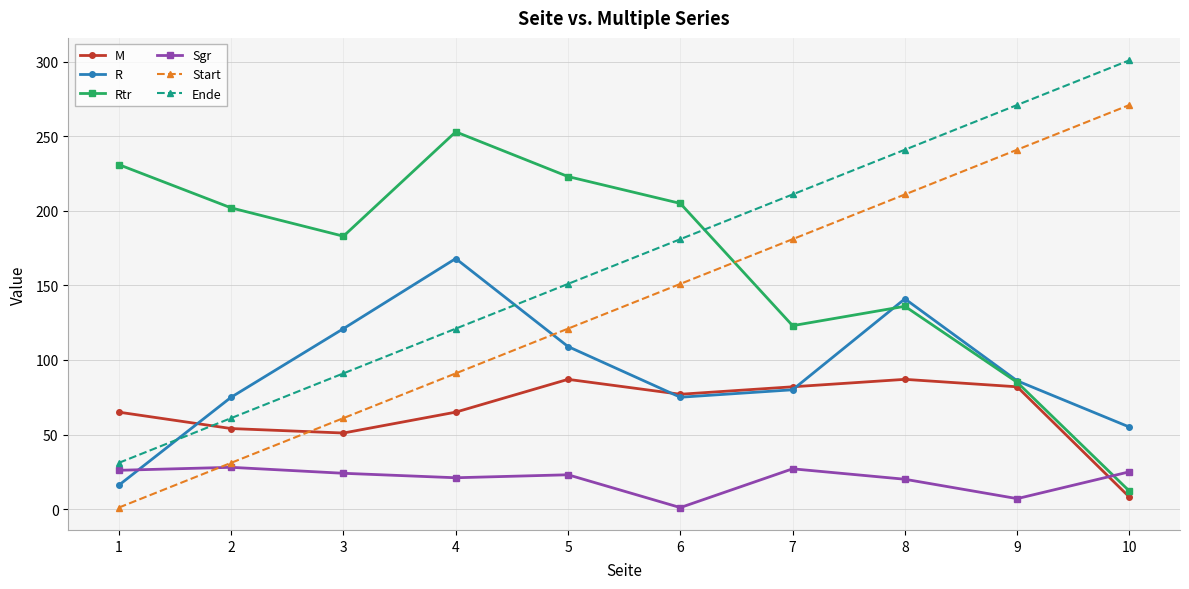

Between 4 and 7, which series saw the biggest shift?

Rtr